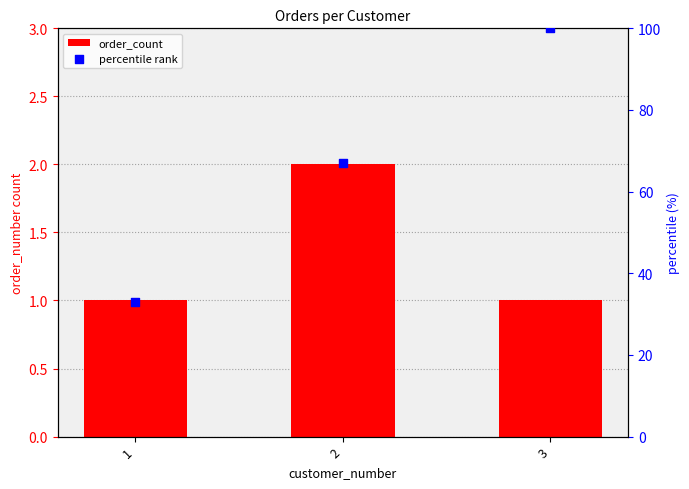

At how many categories does at least one series exceed 70?

1